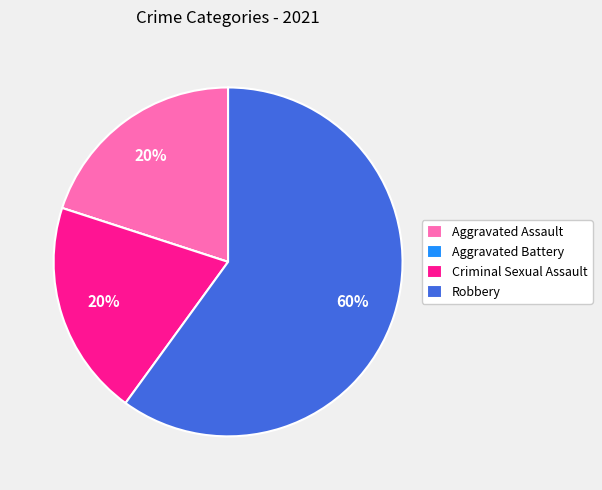

To the nearest percent, what is the difference between the largest and smallest slice percentages?

60%